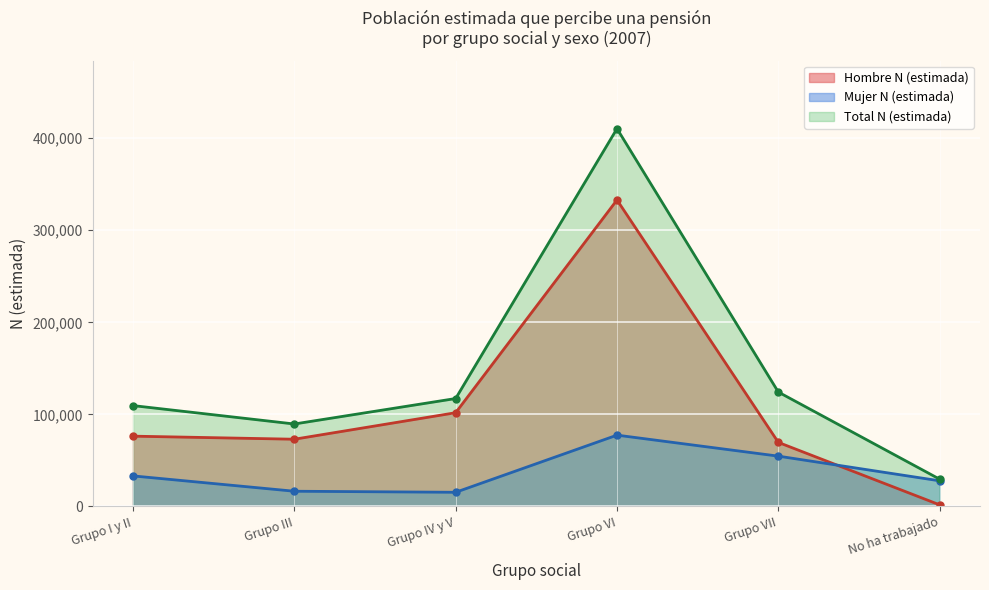

Reading right to left, what are all the values shown in this chart?

Hombre N (estimada): 1766	69594	332898	101832	73030	76365
Mujer N (estimada): 27863	54663	77469	15400	16541	33196
Total N (estimada): 29629	124257	410368	117232	89571	109561